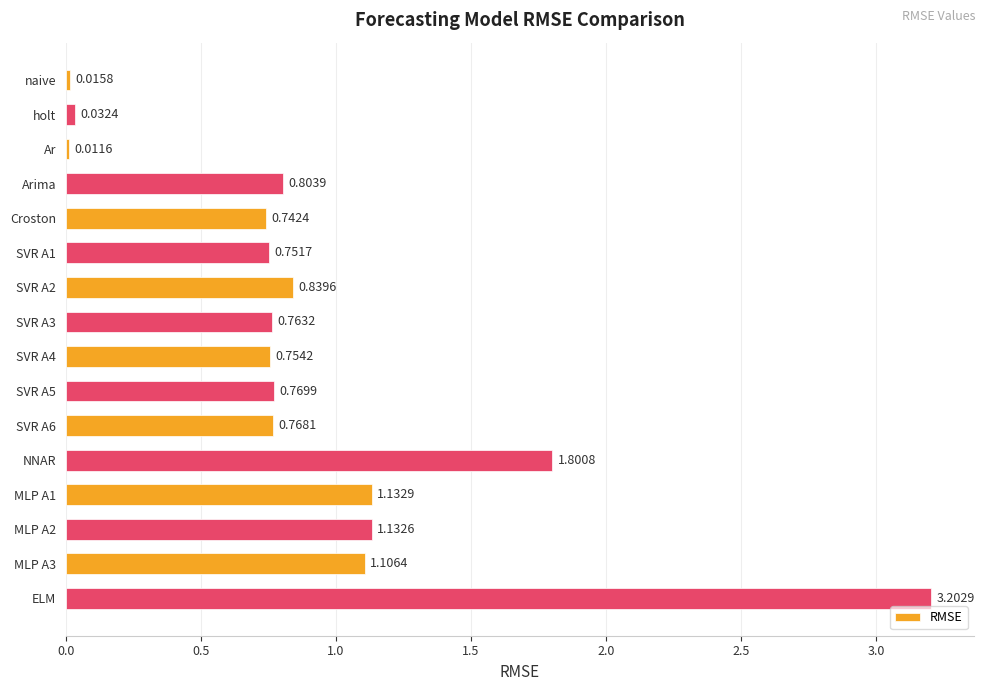

How many bars are there in total?

16